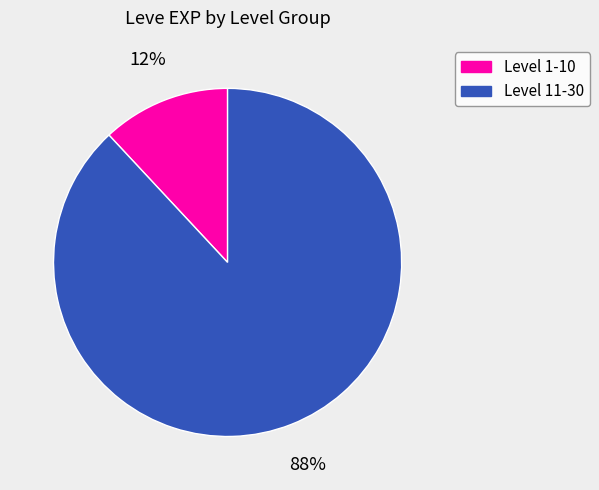

Is there any slice that represents more than half of the pie?

Yes